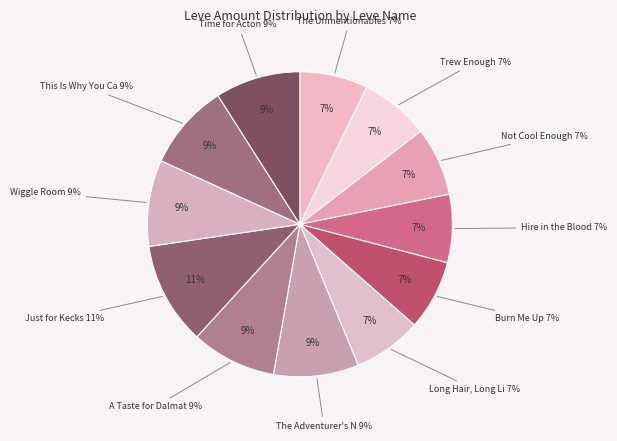

What is the change in value from Burn Me Up to A Taste for Dalmaticae?

+25